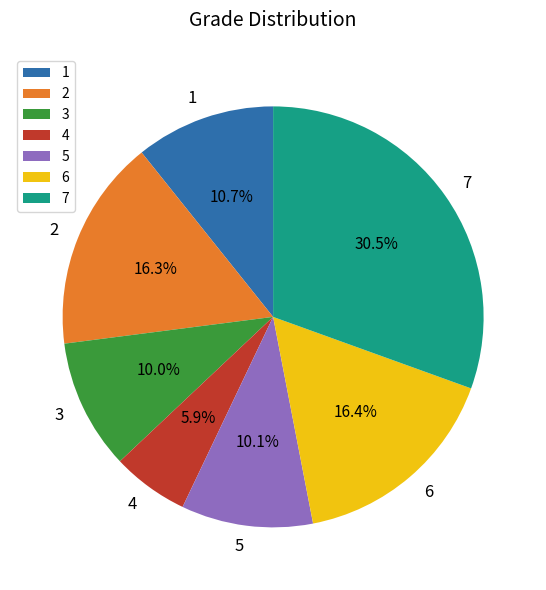

Is there any slice that represents more than half of the pie?

No